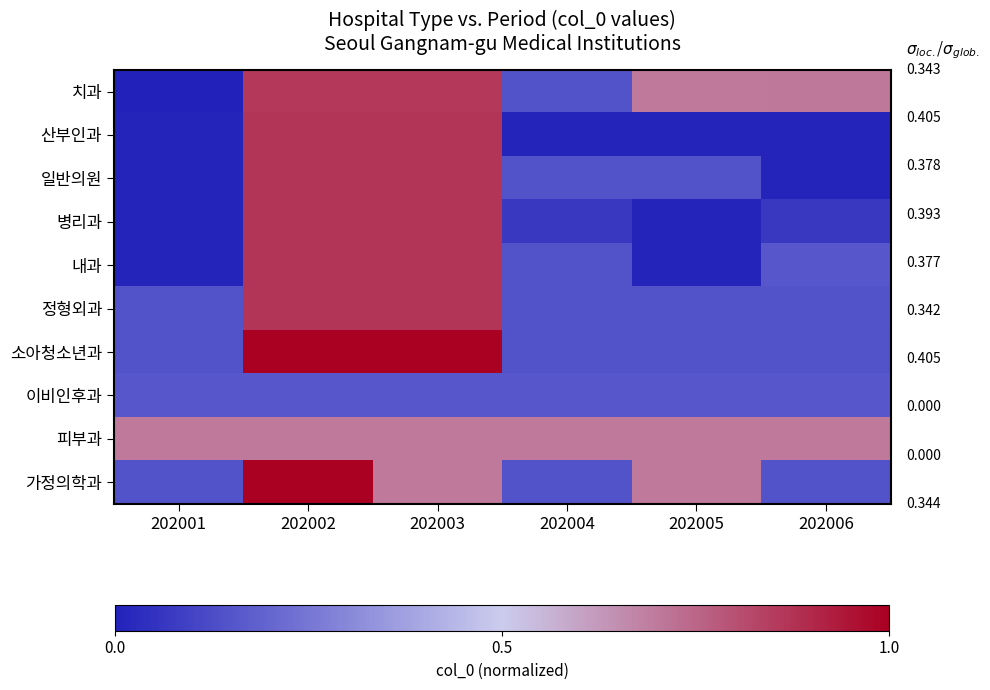

Reading left to right, transcribe all the data shown in this chart.

치과: 202001=0.0	202002=0.9	202003=0.9	202004=0.1	202005=0.7	202006=0.7
산부인과: 202001=0.0	202002=0.9	202003=0.9	202004=0.0	202005=0.0	202006=0.0
일반의원: 202001=0.0	202002=0.9	202003=0.9	202004=0.1	202005=0.1	202006=0.0
병리과: 202001=0.0	202002=0.9	202003=0.9	202004=0.1	202005=0.0	202006=0.1
내과: 202001=0.0	202002=0.9	202003=0.9	202004=0.1	202005=0.0	202006=0.2
정형외과: 202001=0.1	202002=0.9	202003=0.9	202004=0.1	202005=0.1	202006=0.1
소아청소년과: 202001=0.1	202002=1.0	202003=1.0	202004=0.1	202005=0.1	202006=0.1
이비인후과: 202001=0.2	202002=0.2	202003=0.2	202004=0.2	202005=0.2	202006=0.2
피부과: 202001=0.7	202002=0.7	202003=0.7	202004=0.7	202005=0.7	202006=0.7
가정의학과: 202001=0.1	202002=1.0	202003=0.7	202004=0.1	202005=0.7	202006=0.1